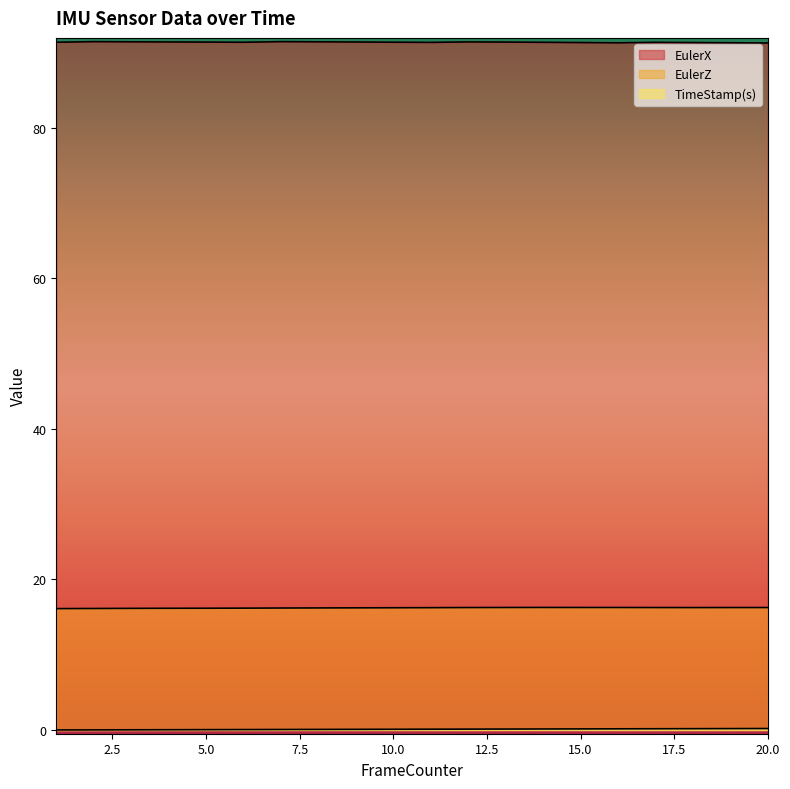

How many interior local peaks does the EulerX series have?

4